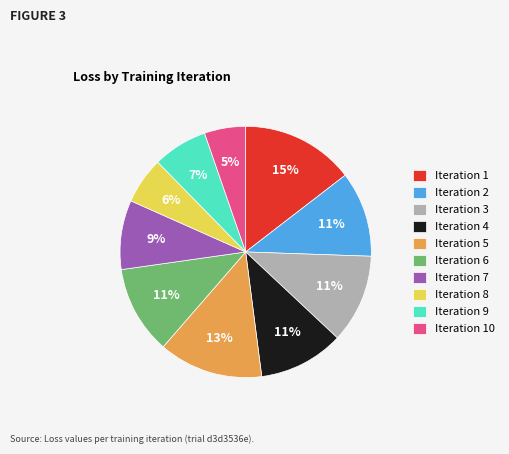

The Iteration 5 slice represents 20% of the pie. True or false?

False